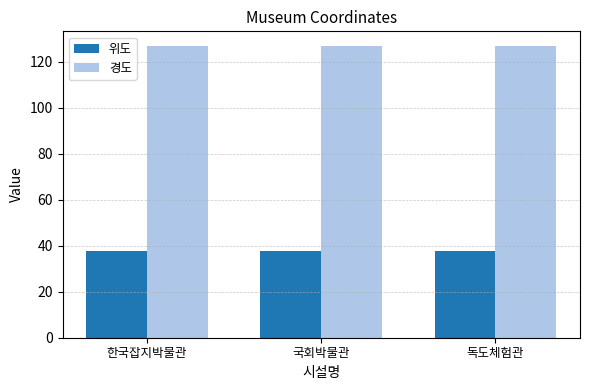

What is the minimum value for 위도?

37.5